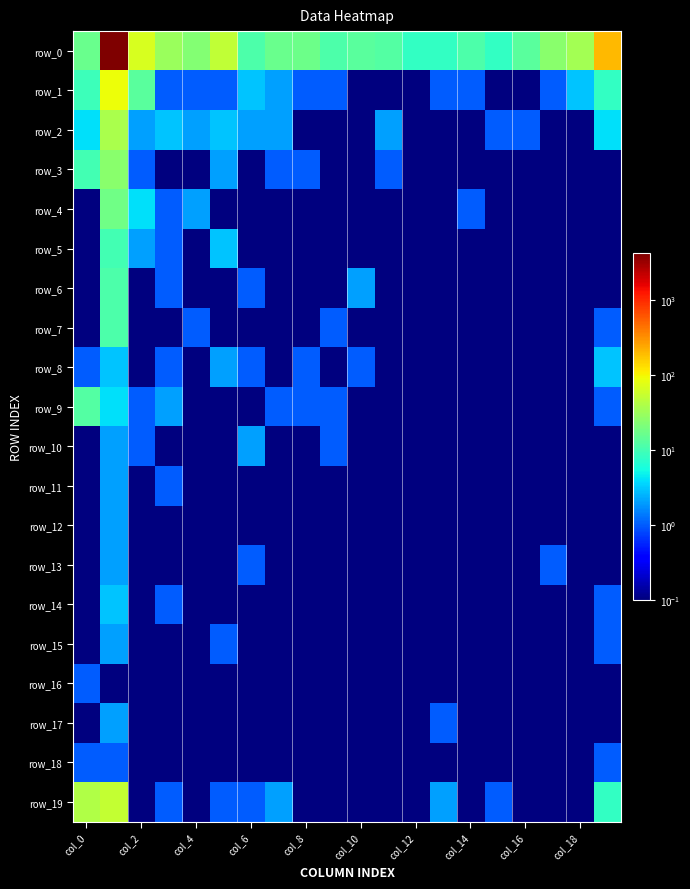

What is the average value of the row_16 series?

0.1